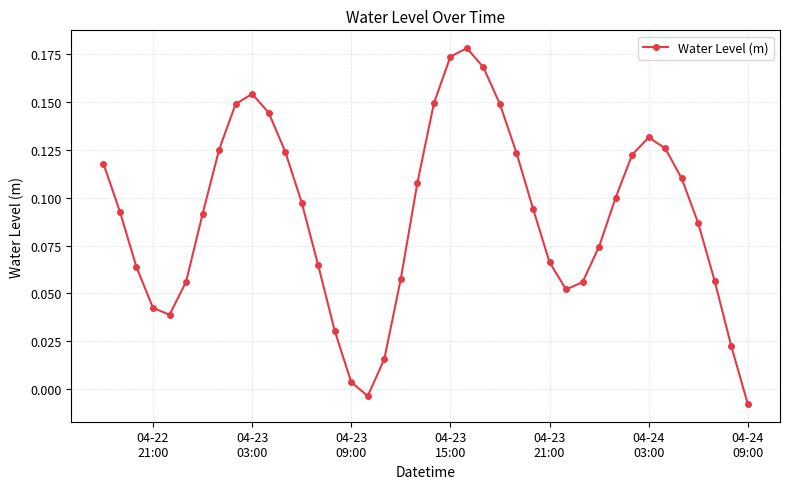

What is the sum of all values?

3.6